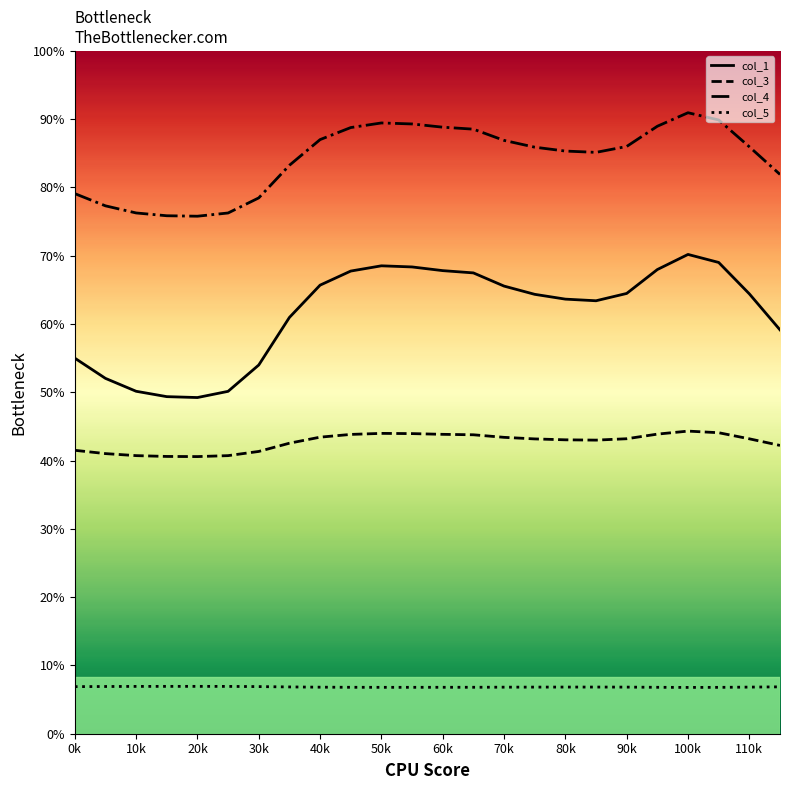

Which series has the largest total across all categories?

col_4